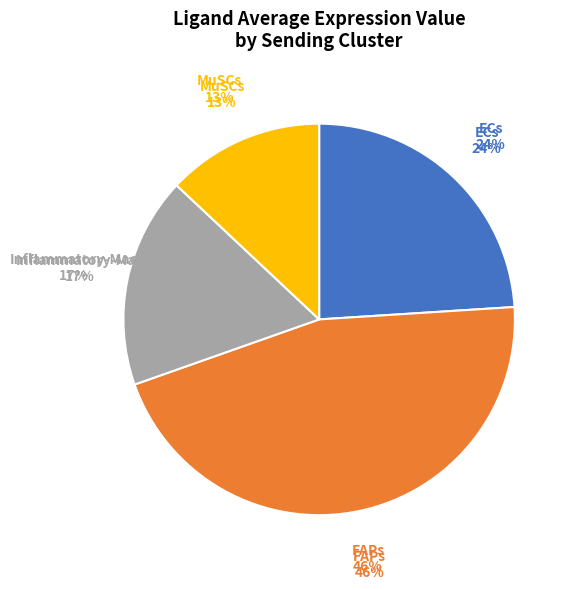

To the nearest percent, what portion does MuSCs represent?

13%